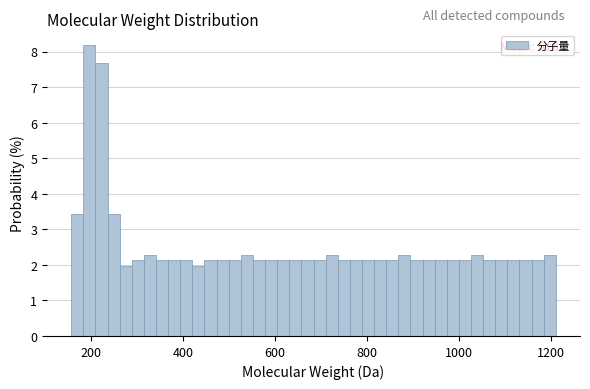

Read against the x-axis, roughly where is the centre of the tallest bar?

200